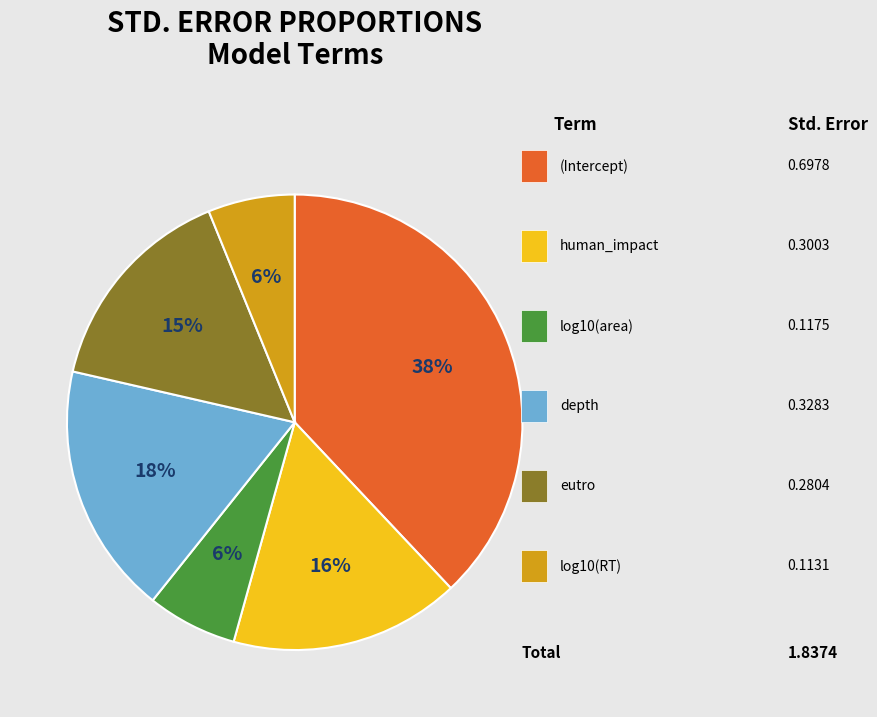

How many slices are in this pie chart?

6